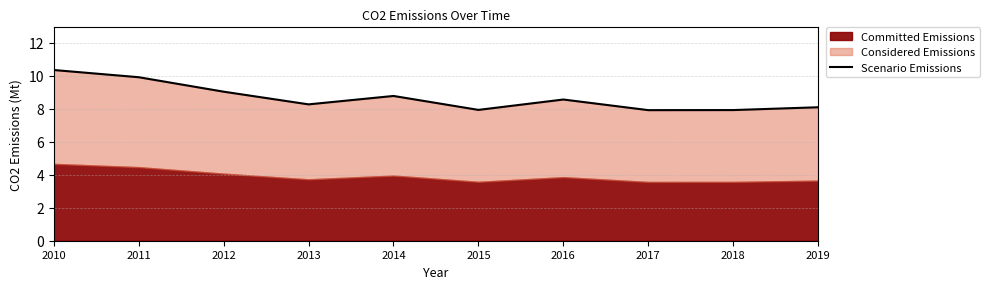

Which has a higher value, 2018 or 2014?

2014